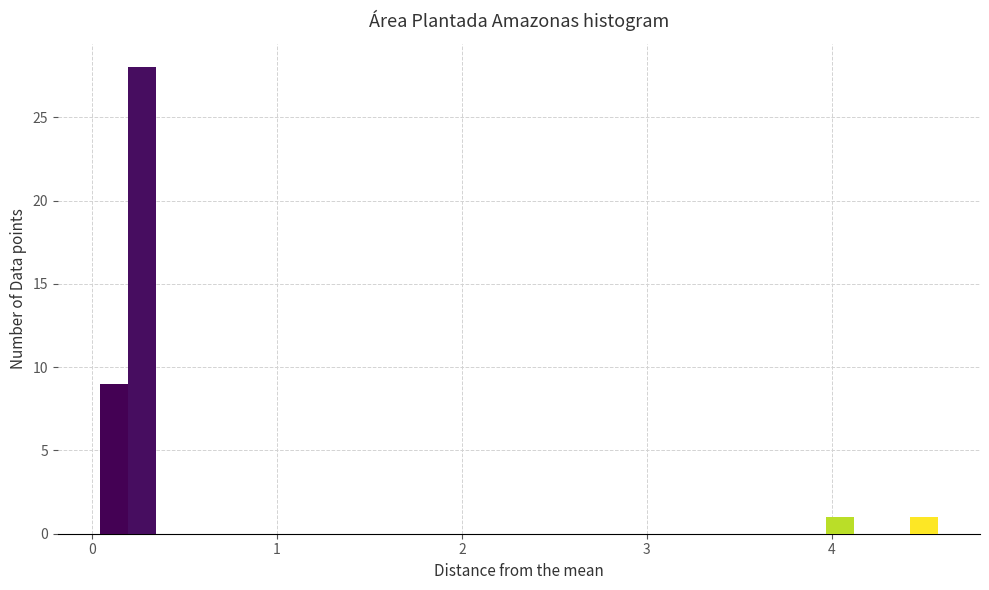

Read against the x-axis, roughly where is the centre of the tallest bar?

0.3